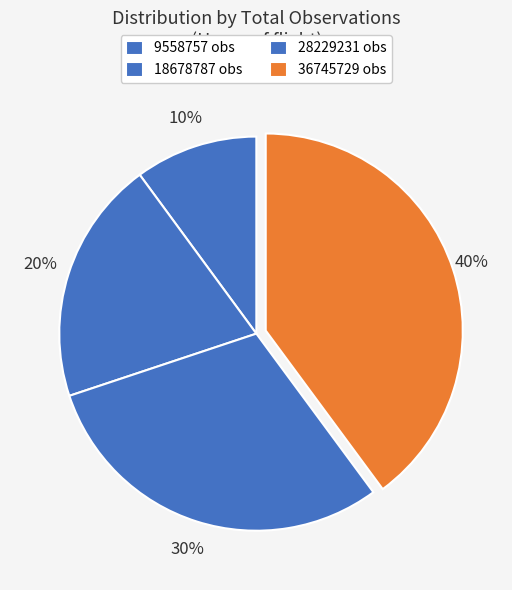

True or false: 9558757 accounts for 10% of the total.

True